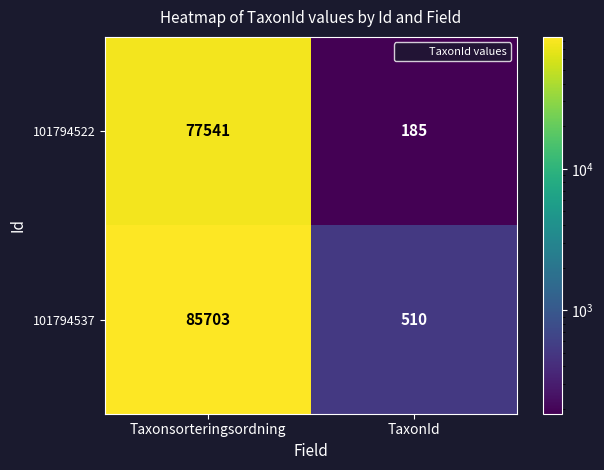

What is the difference between the highest and lowest values at Taxonsorteringsordning?

8162